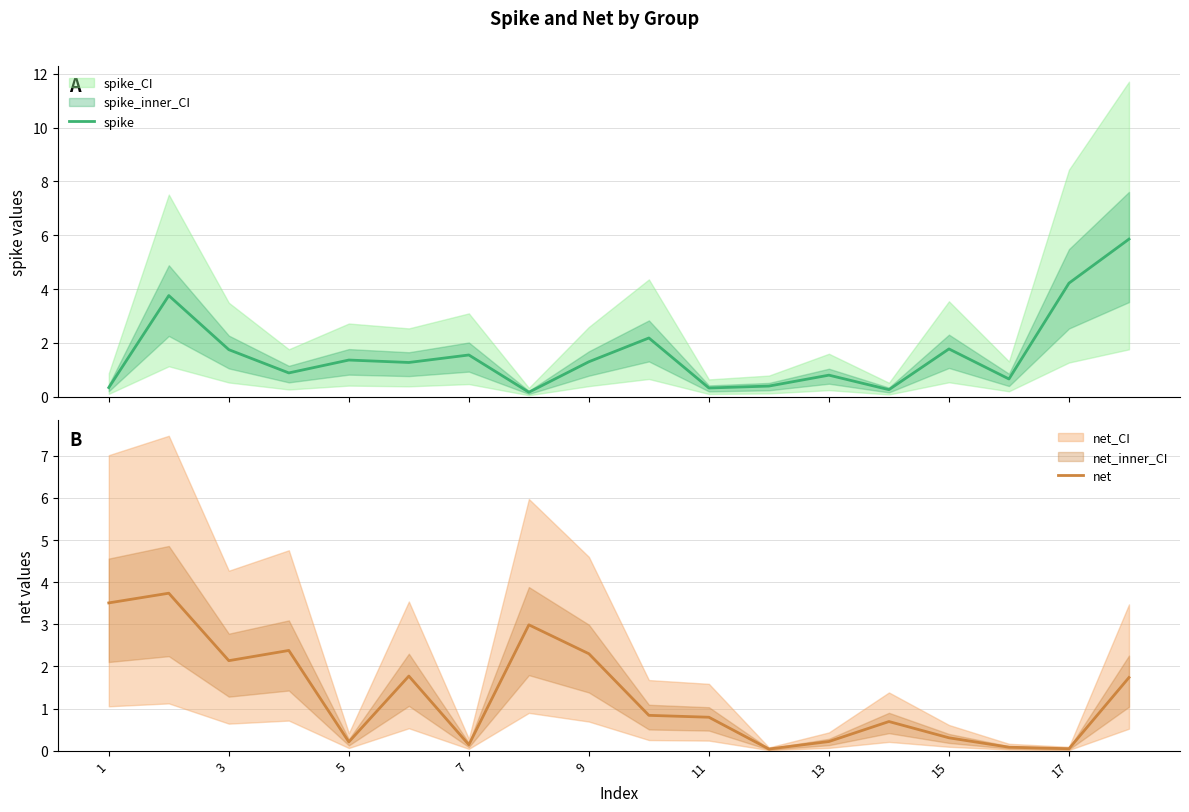

How many data points does each series have?

18